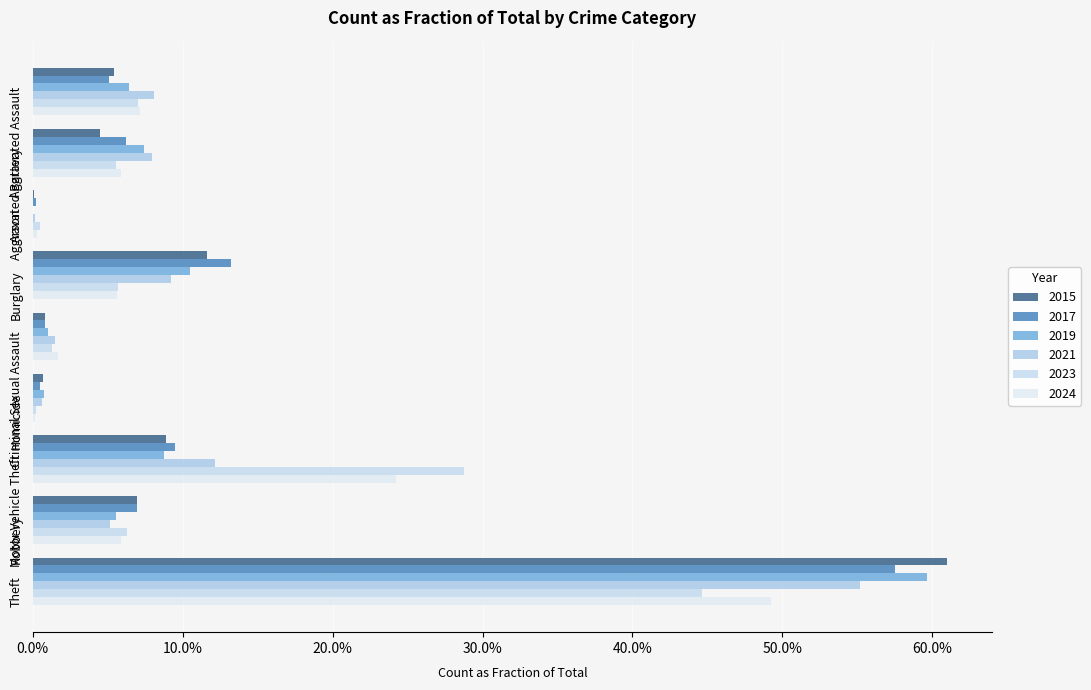

What is the difference between the second highest and second lowest values in the 2024 series?

0.2